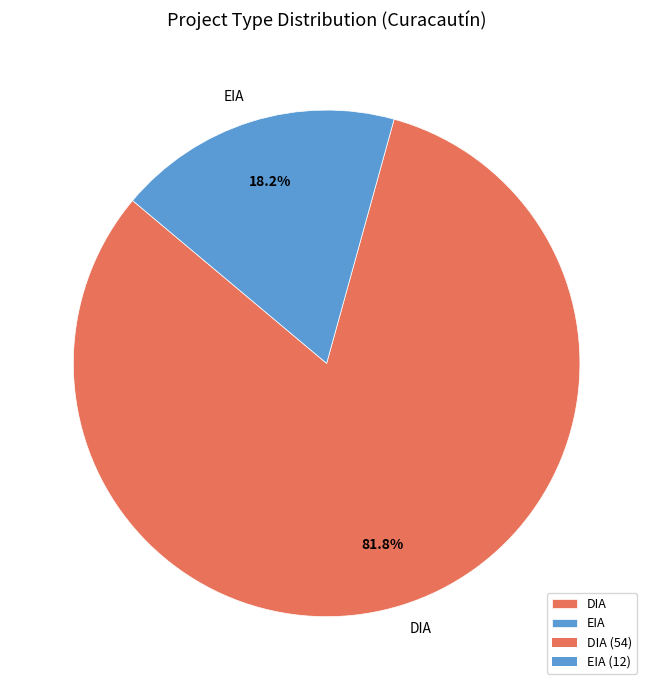

Does DIA represent more than half of the total?

Yes